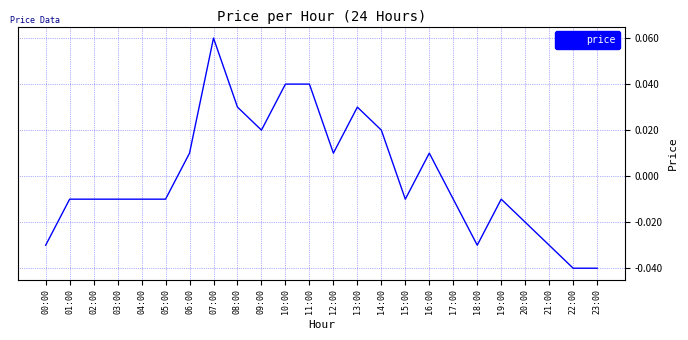

What is the sum of the values at 23:00 and 18:00?

-0.1